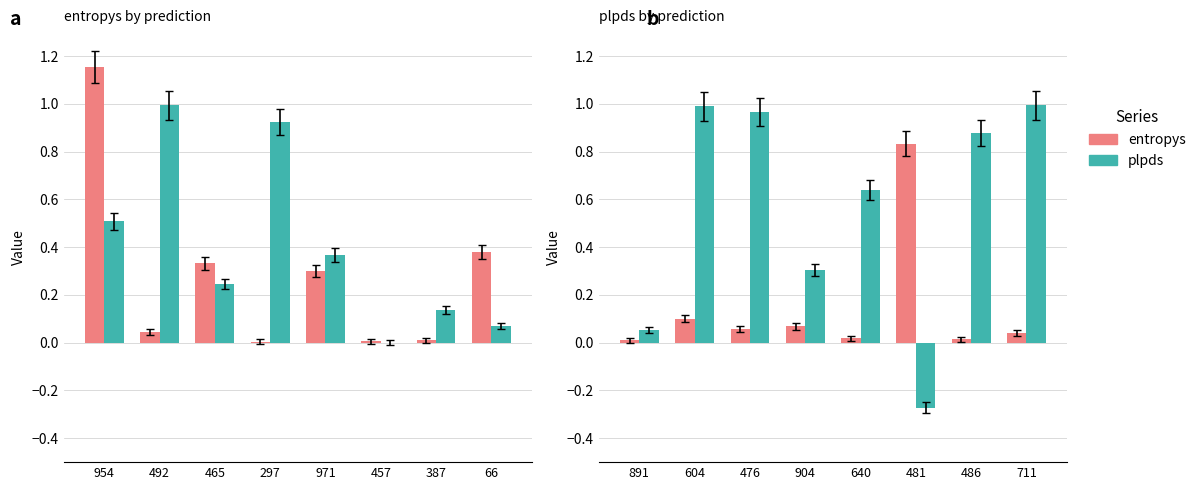

Which series changed the most between 476 and 711?

plpds